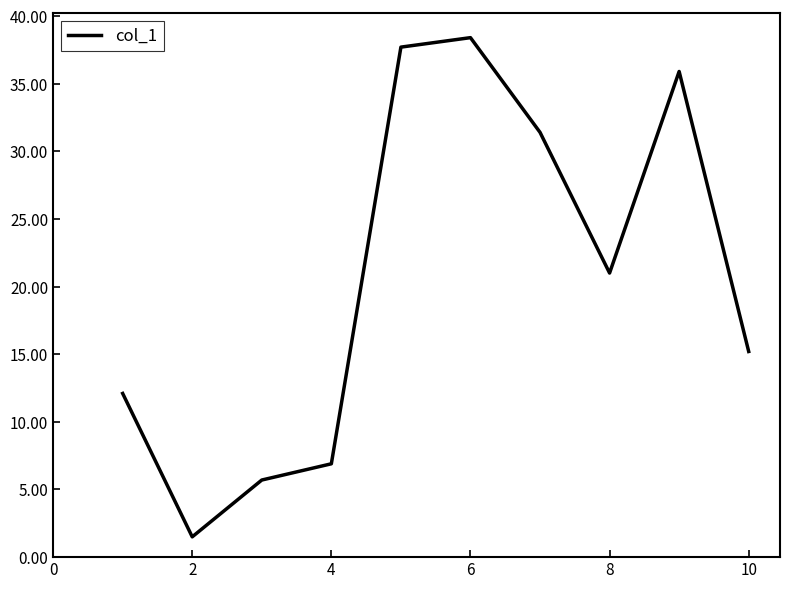

What is the minimum value shown in the chart?

1.5